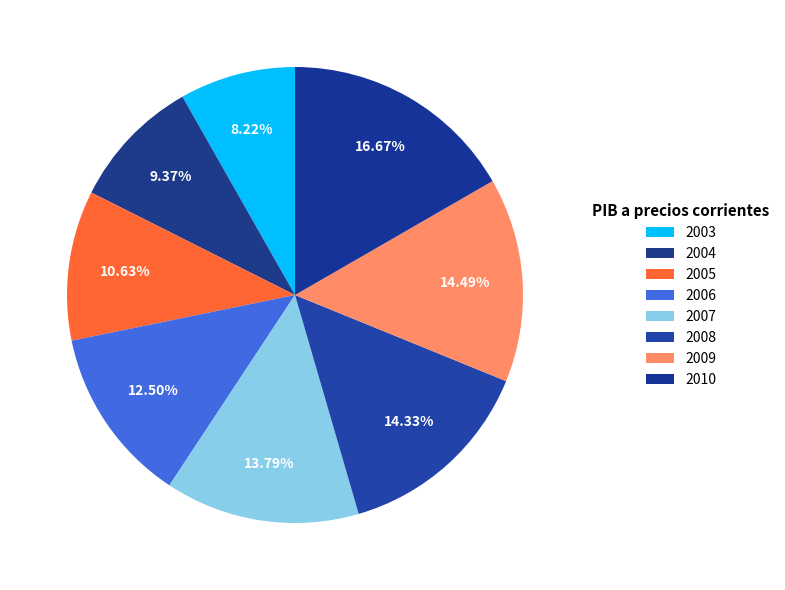

Combined, do 2008 and 2003 account for over 50%?

No